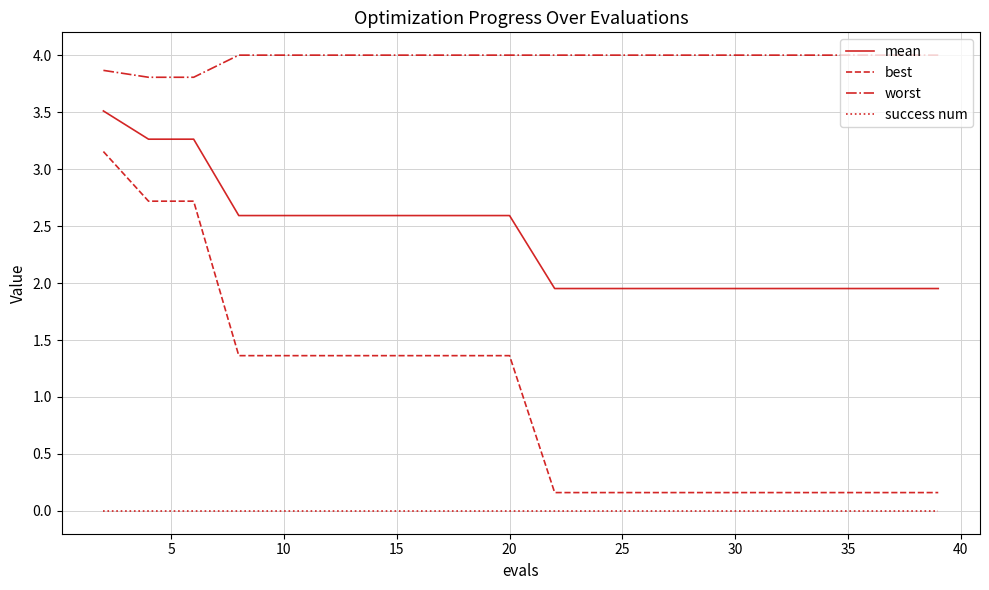

Rank the series by their maximum value, from highest to lowest.

worst, mean, best, success num